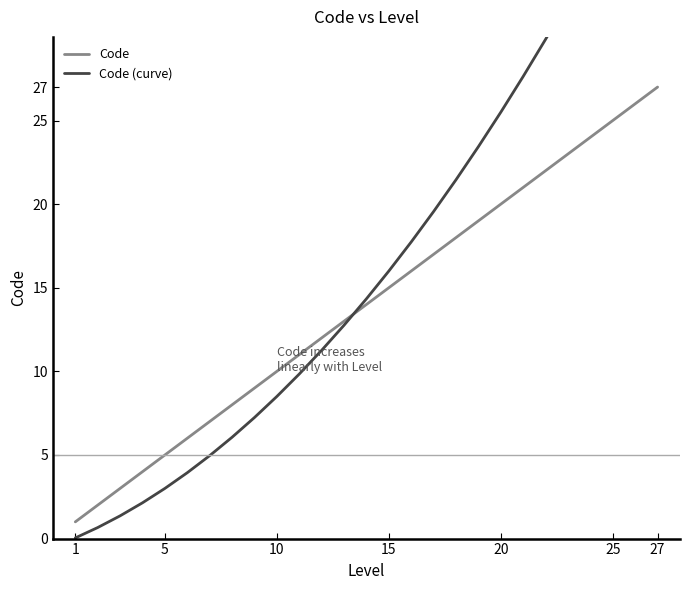

At how many categories does at least one series exceed 18?

11